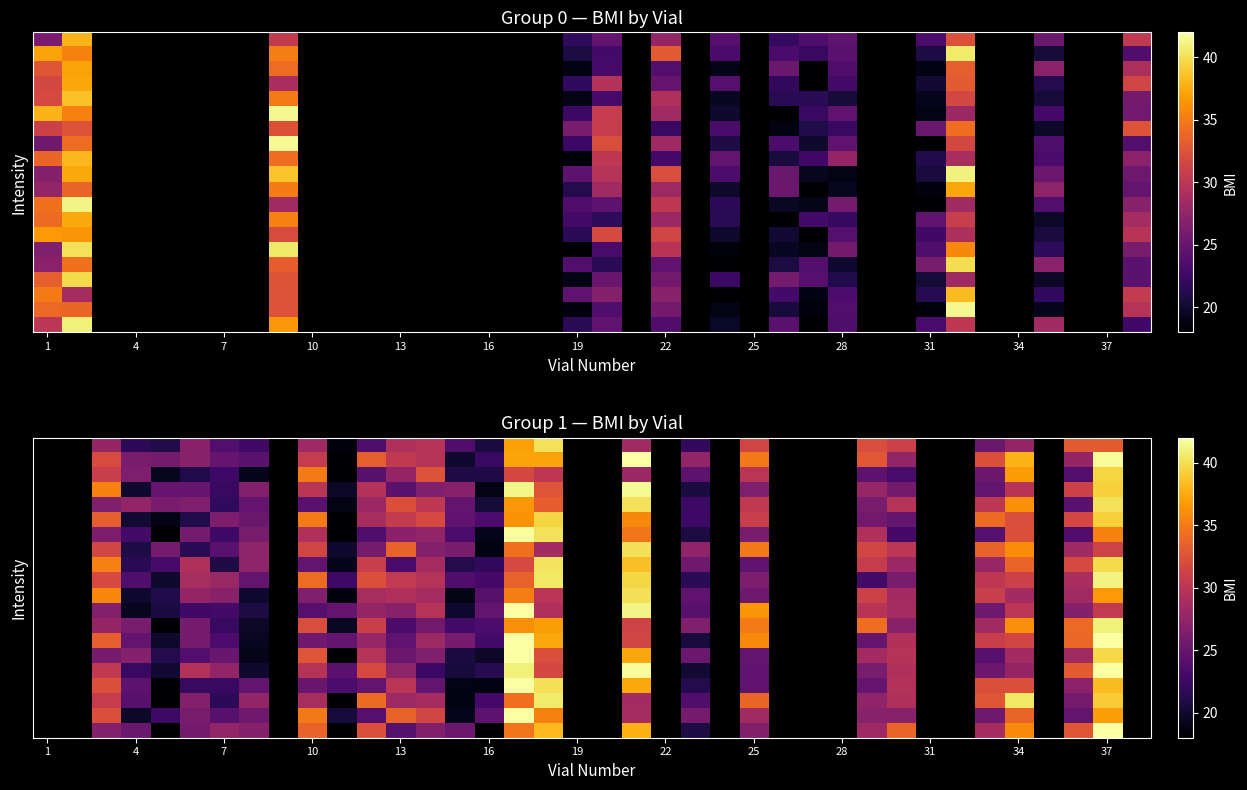

What is the difference between the highest and lowest values at 16?

8.4